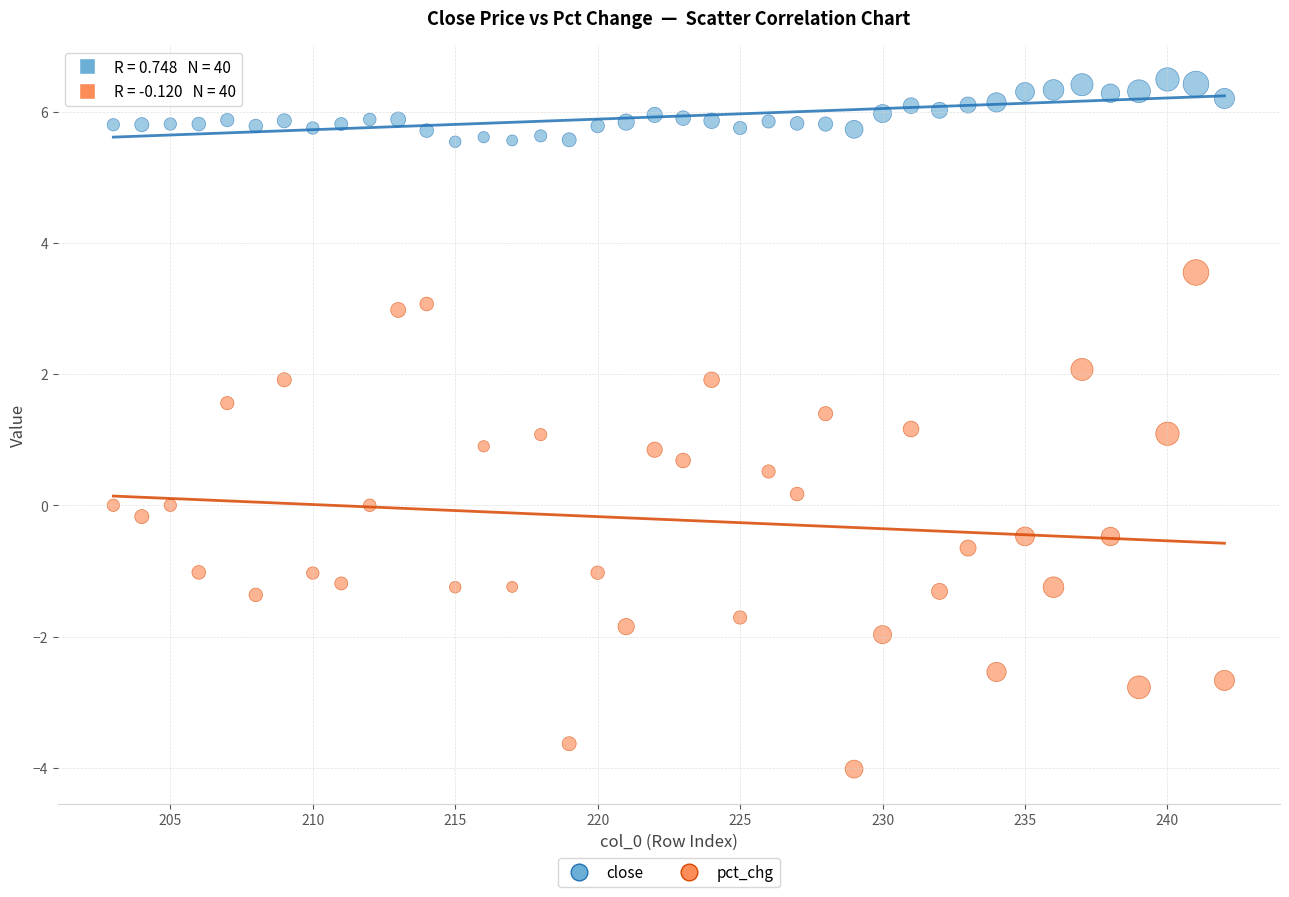

Across all data points, what is the range of X values (max minus min)?

39.0